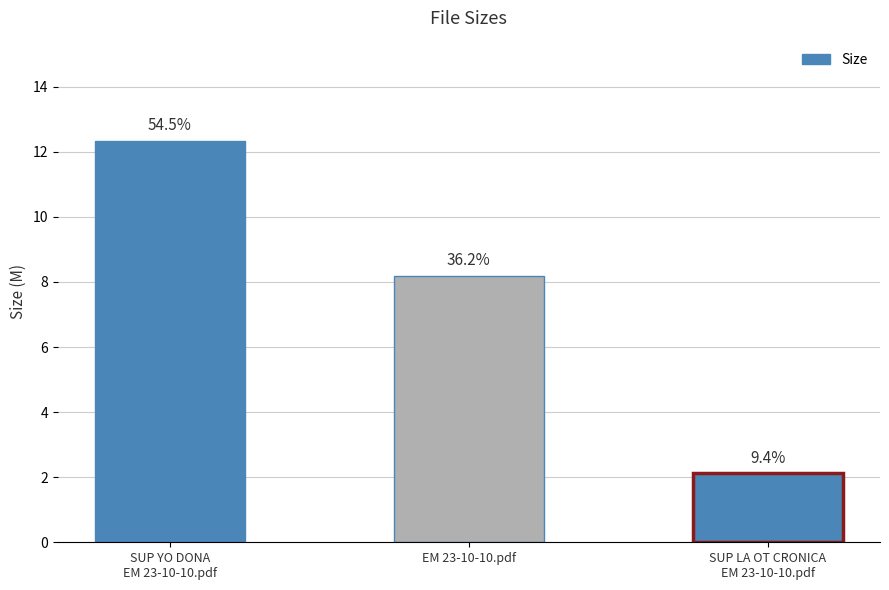

What is the difference between the values at EM 23-10-10.pdf and SUP LA OT CRONICA
EM 23-10-10.pdf?

6.1